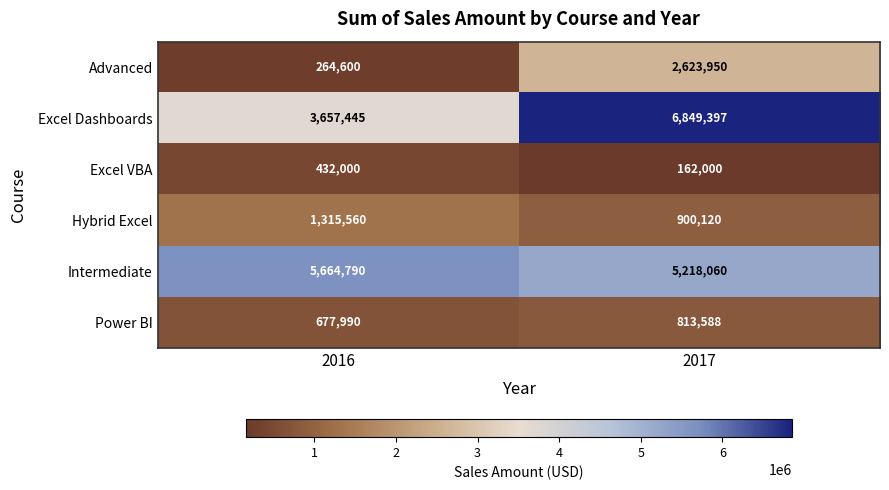

What is the average value of the Advanced series?

1444275